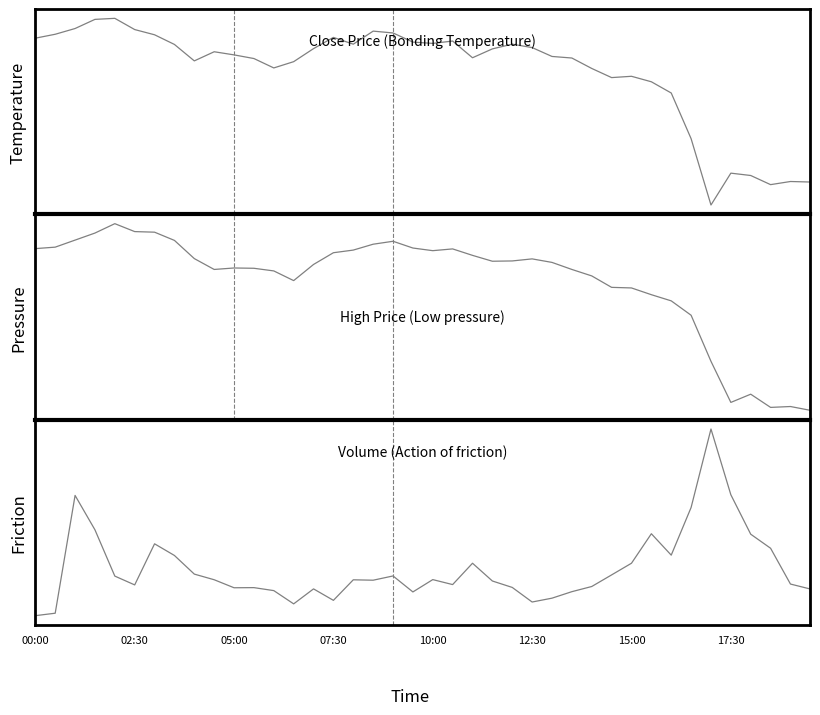

What is the value of the high point at the 12th from the left?

110.6